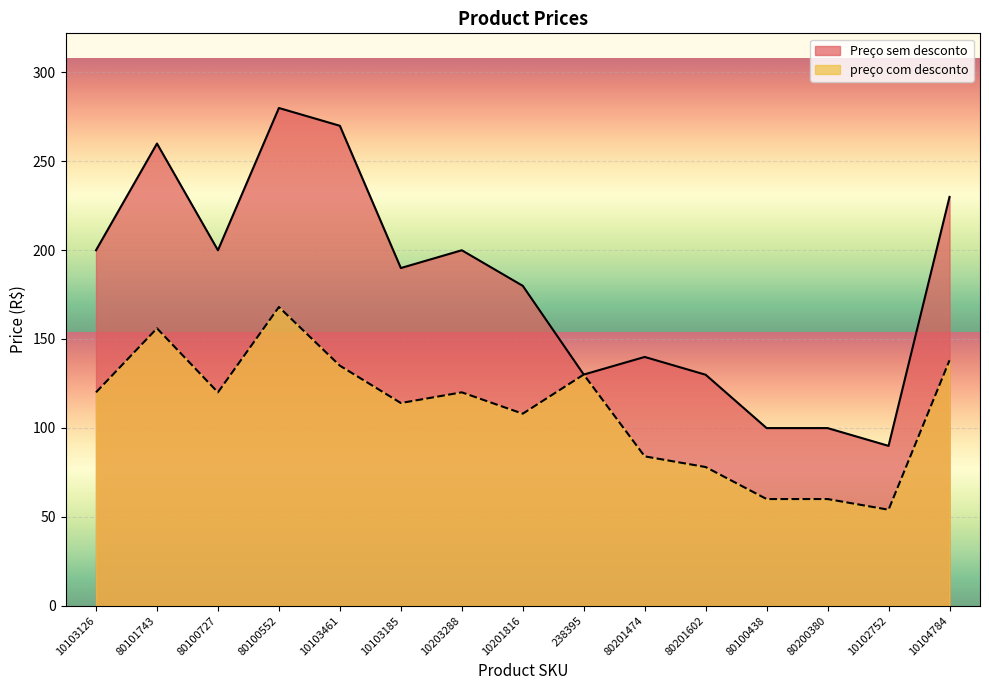

Rank the series by their average value, from highest to lowest.

Preço sem desconto, preço com desconto